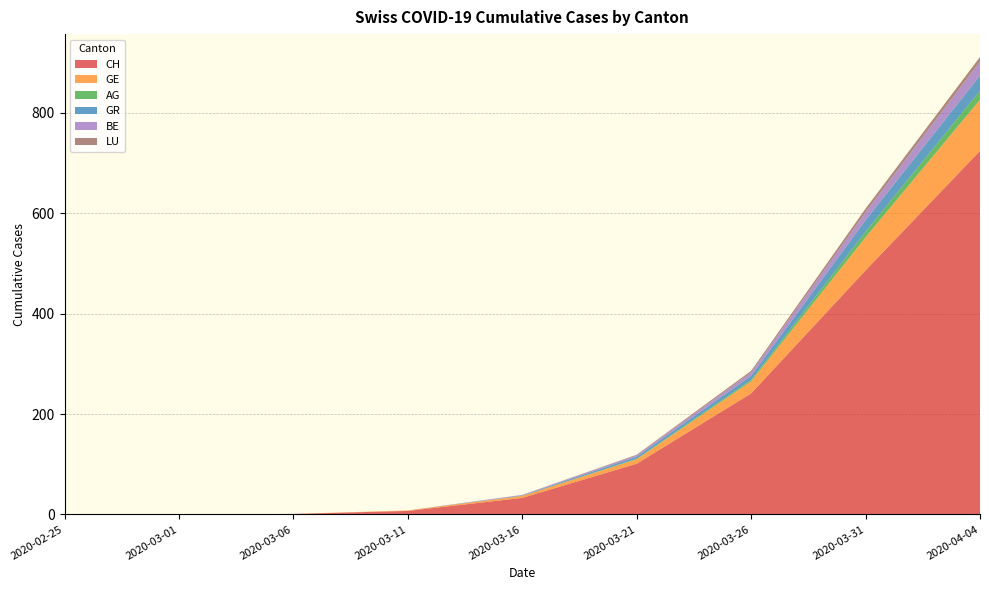

Reading right to left, extract all data points from this chart.

CH: 2020-04-04=724	2020-03-31=486	2020-03-26=241	2020-03-21=101	2020-03-16=33	2020-03-11=7	2020-03-06=1	2020-03-01=0	2020-02-25=0
GE: 2020-04-04=102	2020-03-31=66	2020-03-26=24	2020-03-21=9	2020-03-16=4	2020-03-11=1	2020-03-06=0	2020-03-01=0	2020-02-25=0
AG: 2020-04-04=18	2020-03-31=11	2020-03-26=3	2020-03-21=1	2020-03-16=0	2020-03-11=0	2020-03-06=0	2020-03-01=0	2020-02-25=0
GR: 2020-04-04=30	2020-03-31=23	2020-03-26=8	2020-03-21=4	2020-03-16=1	2020-03-11=0	2020-03-06=0	2020-03-01=0	2020-02-25=0
BE: 2020-04-04=28	2020-03-31=16	2020-03-26=7	2020-03-21=3	2020-03-16=1	2020-03-11=0	2020-03-06=0	2020-03-01=0	2020-02-25=0
LU: 2020-04-04=9	2020-03-31=7	2020-03-26=3	2020-03-21=1	2020-03-16=0	2020-03-11=0	2020-03-06=0	2020-03-01=0	2020-02-25=0